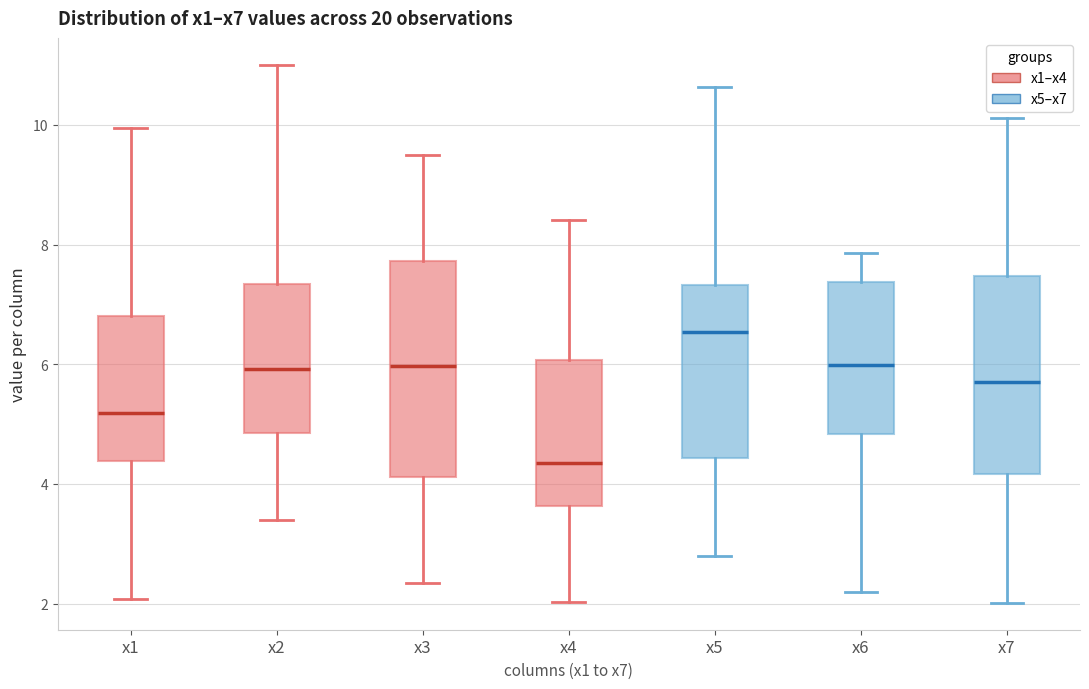

Which box's median line is the highest?

x5